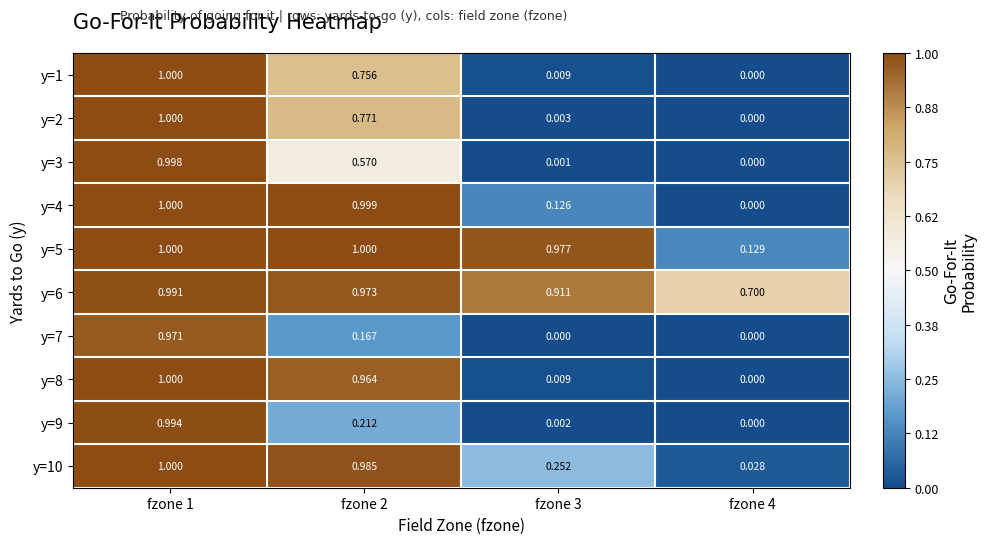

Is the value of y=9 at fzone 2 greater than the value of y=10 at fzone 2?

No